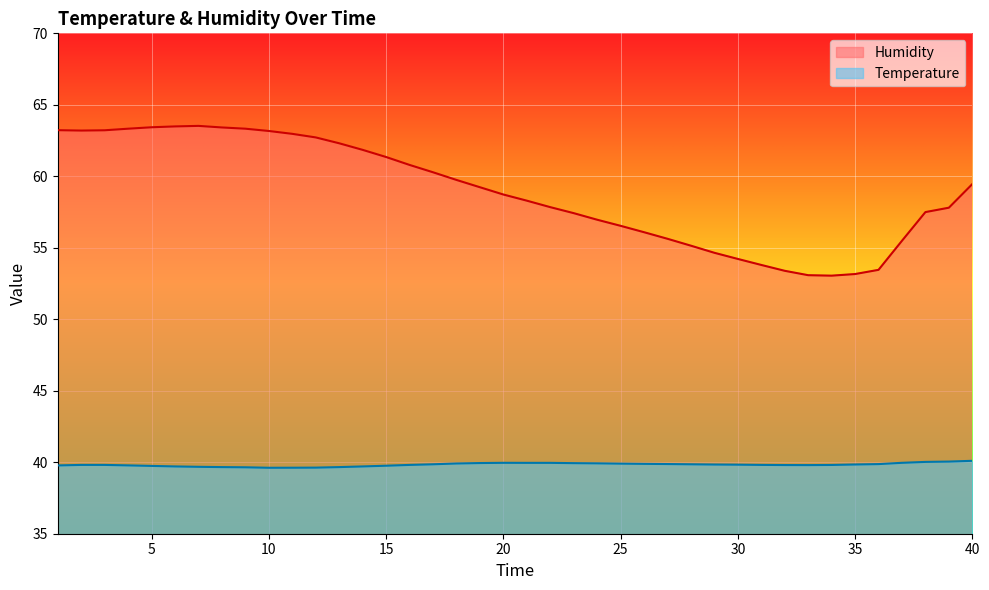

What is the spread (max minus min) of values at 7?

23.8